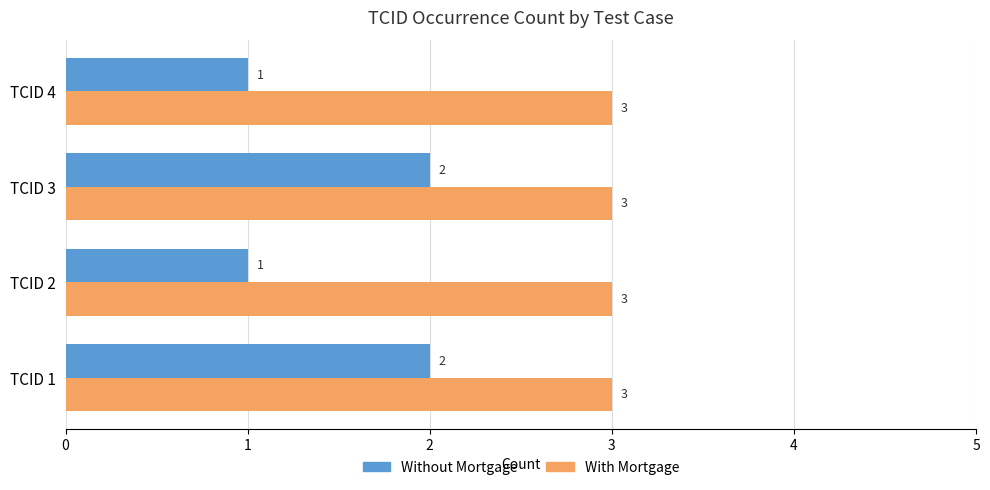

List the series in order of their peak value, lowest first.

Without Mortgage, With Mortgage